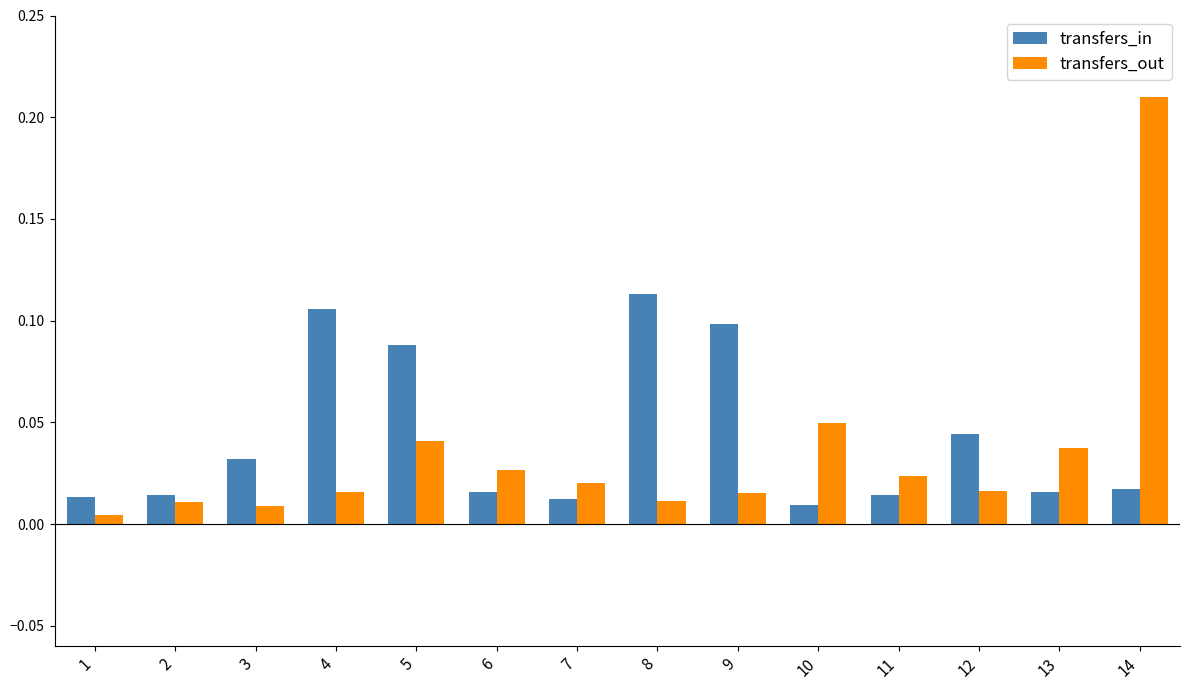

At how many categories does at least one series exceed 0?

14